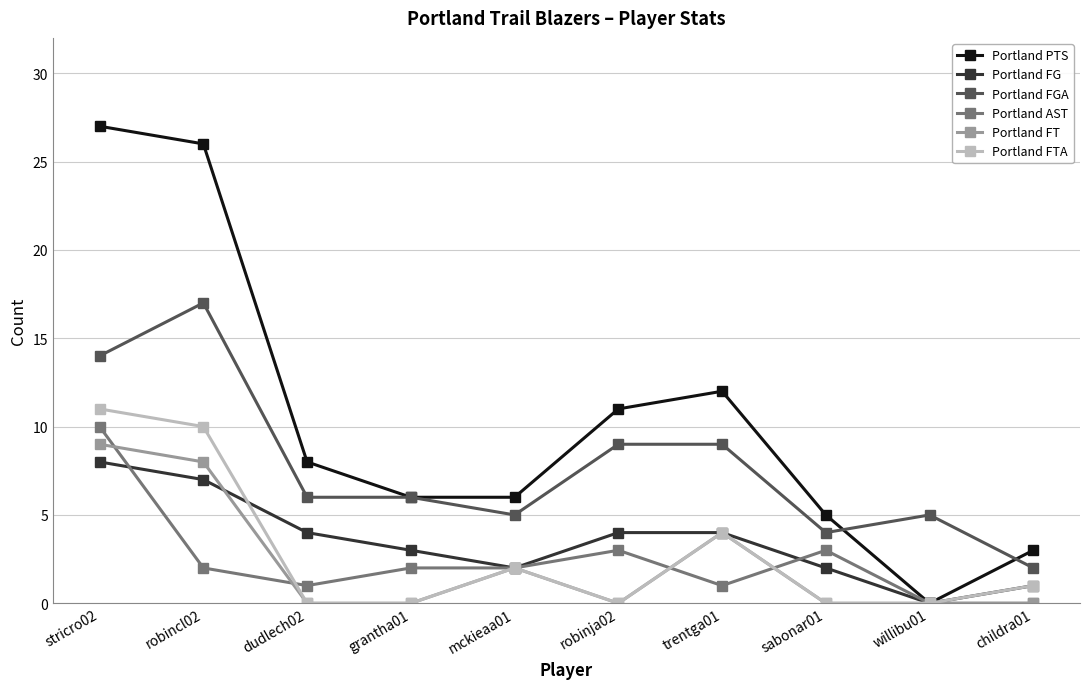

True or false: Portland FGA and Portland FT intersect in this chart.

False